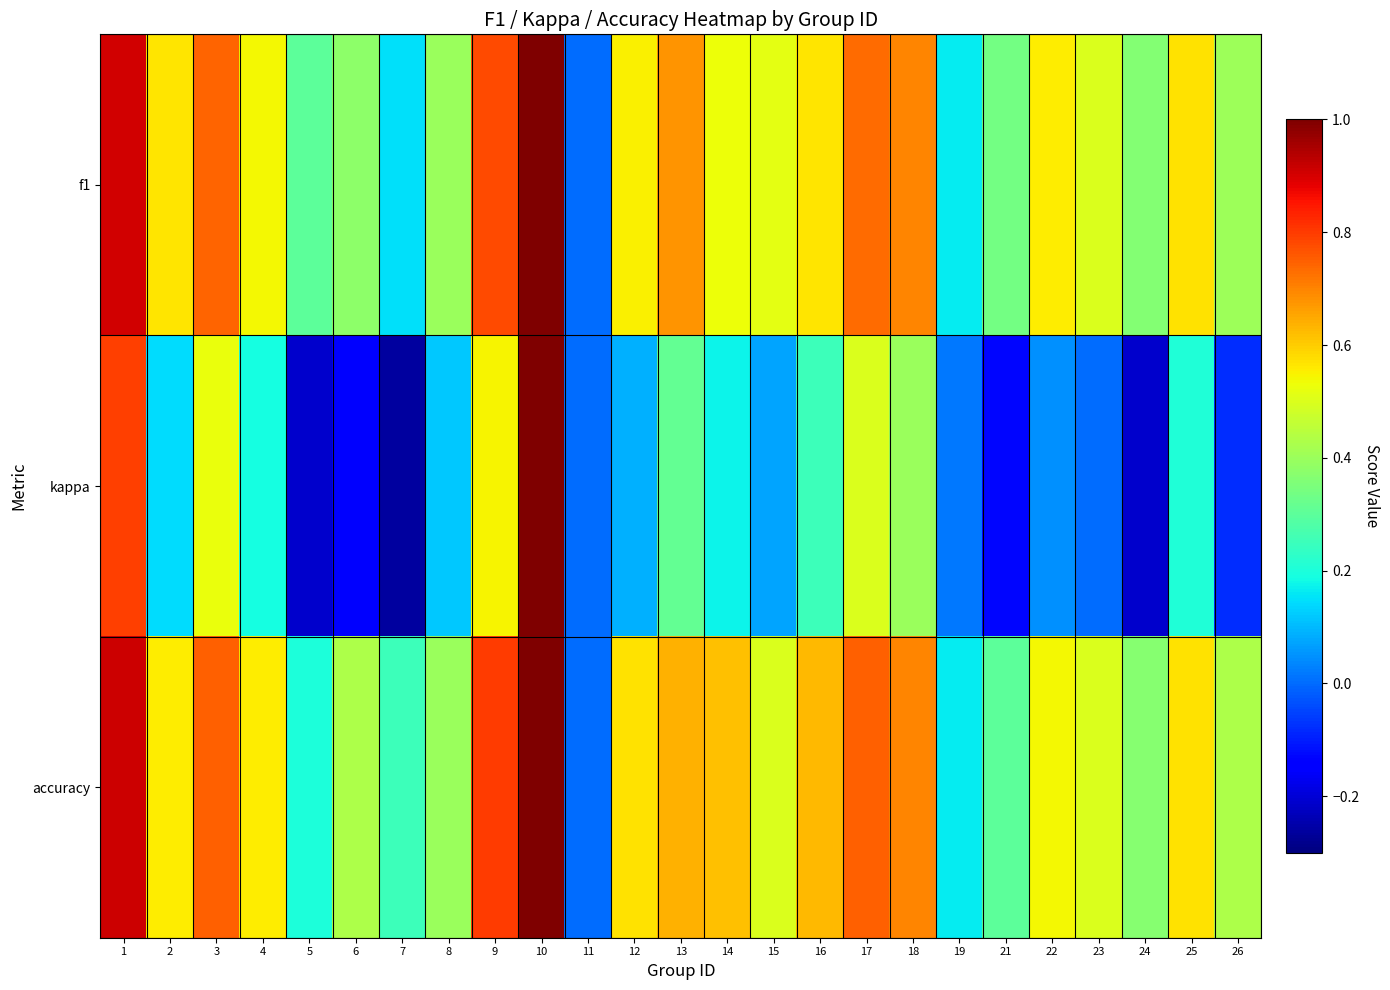

Reading left to right, transcribe all the data shown in this chart.

f1: 1=0.9	2=0.6	3=0.7	4=0.5	5=0.3	6=0.4	7=0.2	8=0.4	9=0.8	10=1.0	11=0.0	12=0.6	13=0.7	14=0.5	15=0.5	16=0.6	17=0.7	18=0.7	19=0.2	21=0.3	22=0.6	23=0.5	24=0.4	25=0.6	26=0.4
kappa: 1=0.8	2=0.1	3=0.5	4=0.2	5=-0.2	6=-0.1	7=-0.3	8=0.1	9=0.5	10=1.0	11=0.0	12=0.1	13=0.3	14=0.2	15=0.1	16=0.2	17=0.5	18=0.4	19=0.0	21=-0.1	22=0.0	23=0.0	24=-0.2	25=0.2	26=-0.1
accuracy: 1=0.9	2=0.6	3=0.8	4=0.6	5=0.2	6=0.4	7=0.2	8=0.4	9=0.8	10=1.0	11=0.0	12=0.6	13=0.6	14=0.6	15=0.5	16=0.6	17=0.8	18=0.7	19=0.2	21=0.3	22=0.5	23=0.5	24=0.4	25=0.6	26=0.4